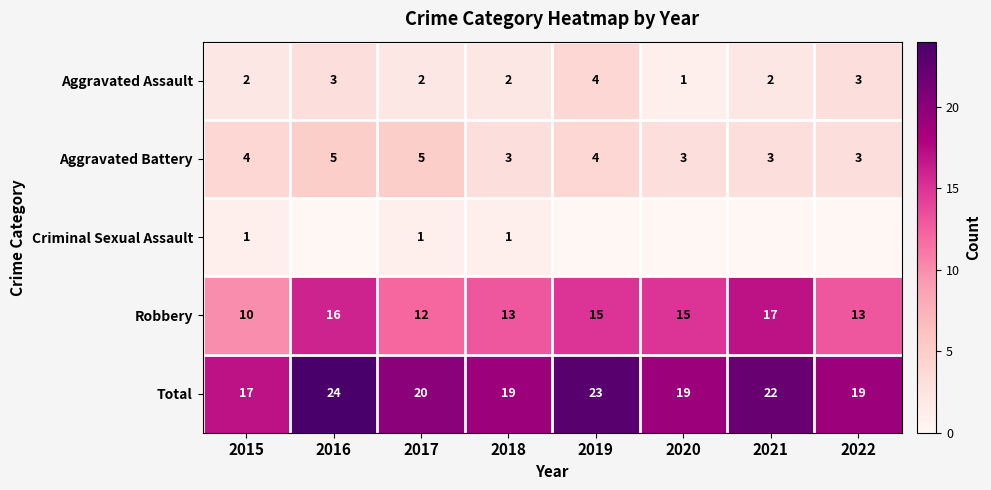

Which has a higher value, 2021 or 2018?

2021